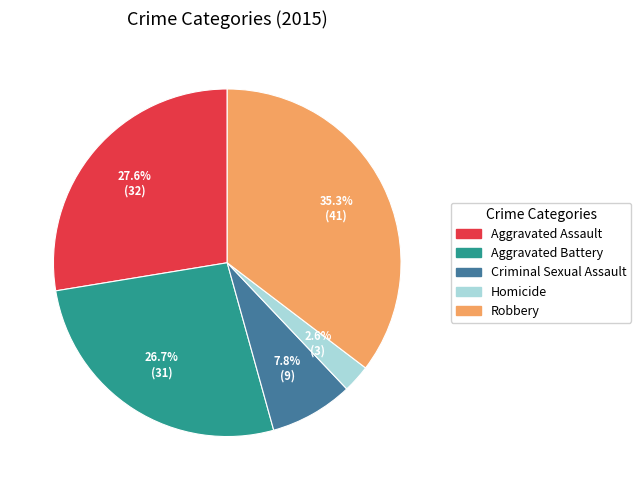

Is there a majority slice in this chart?

No